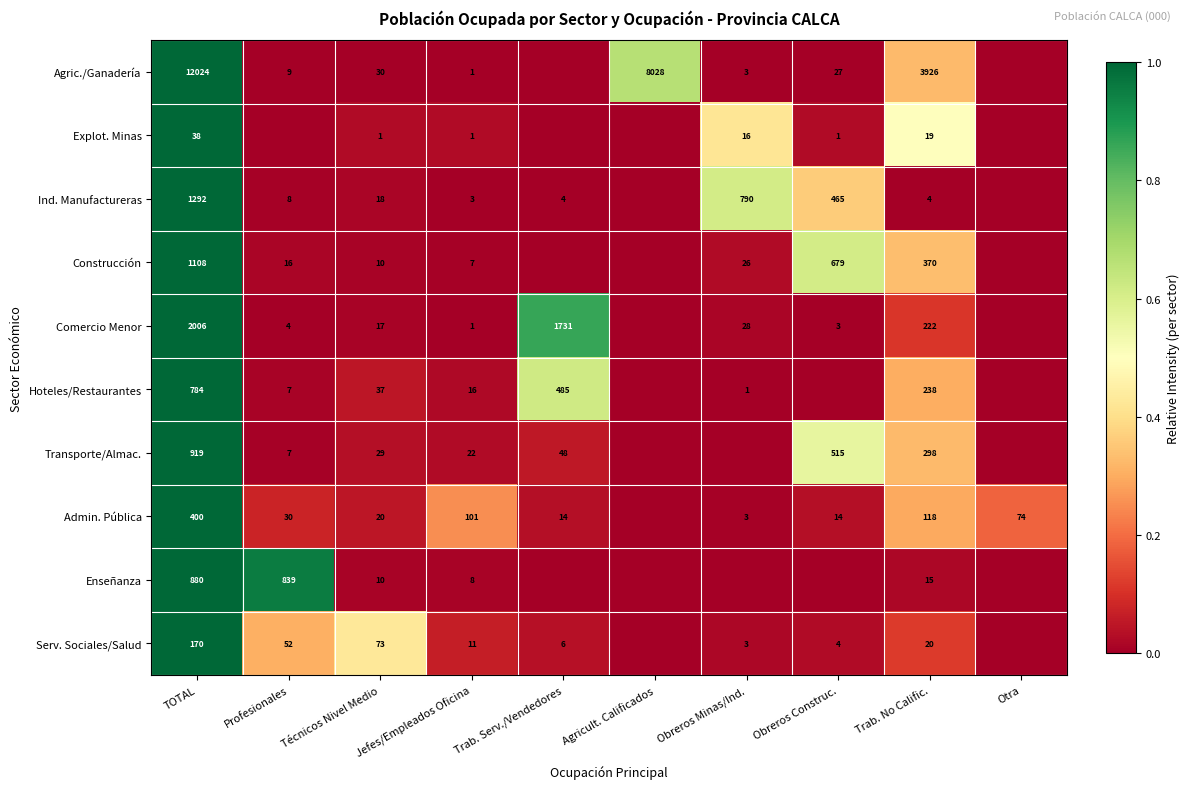

What is the spread (max minus min) of values at Jefes/Empleados Oficina?

100